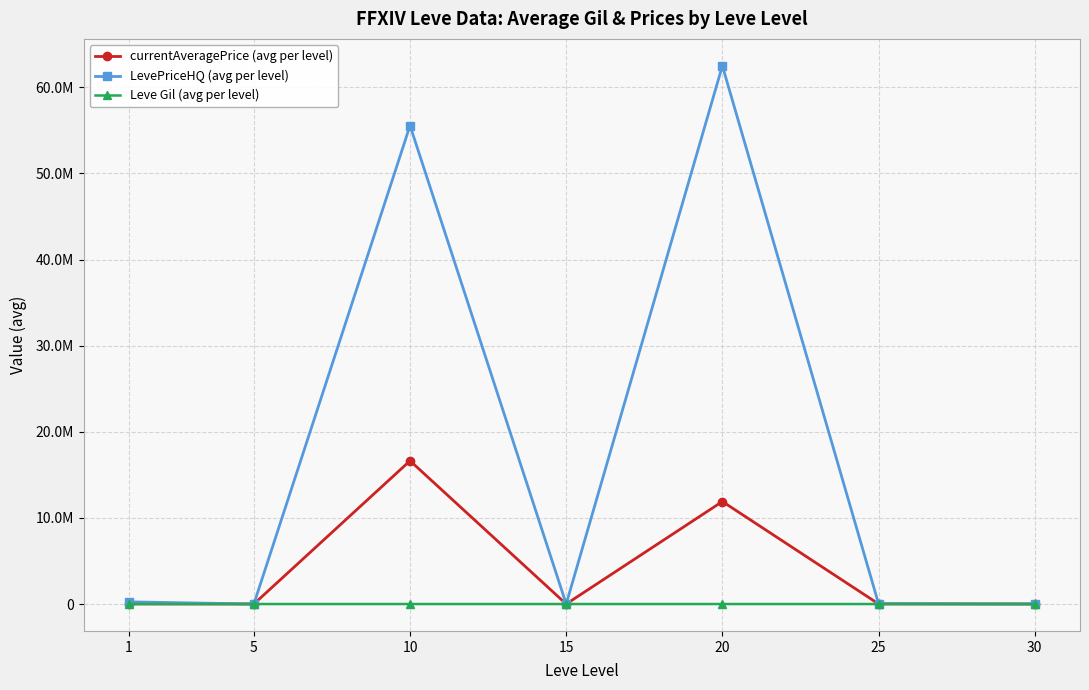

Is this an area chart (filled region under the line)?

No